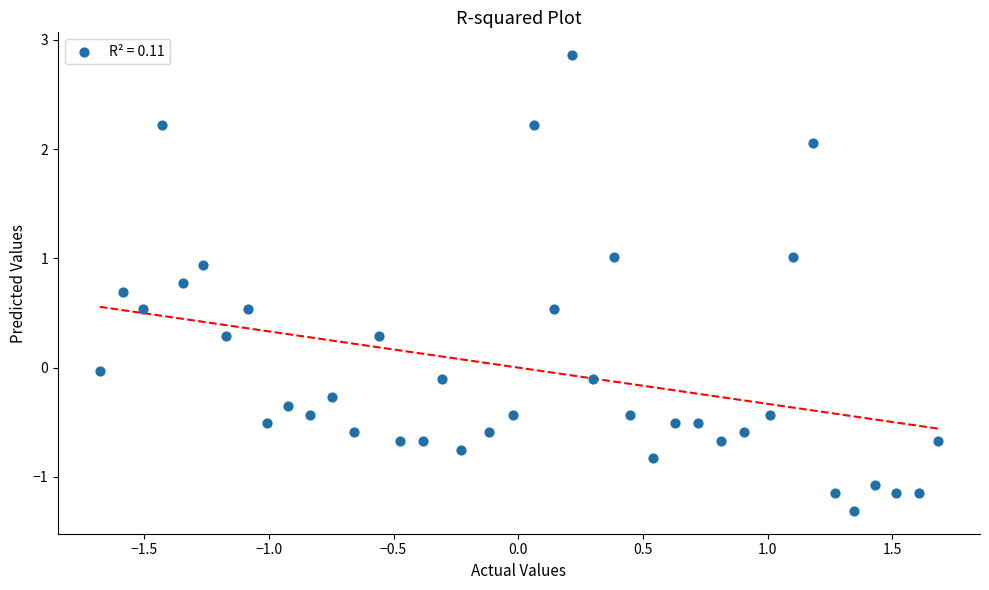

What is the range of X values (max minus min)?

3.4